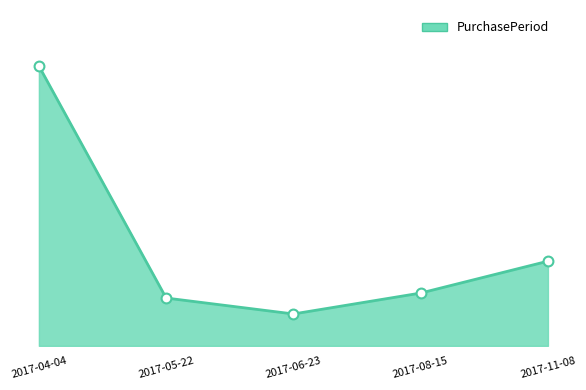

Is this an area chart (filled region under the line)?

Yes